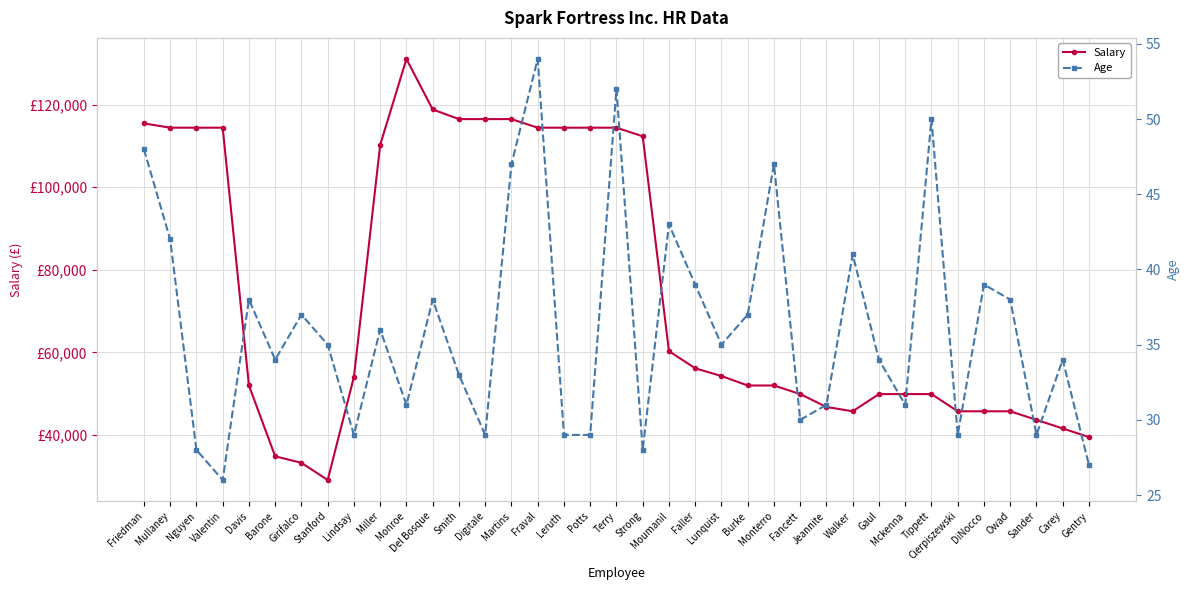

What is the sum of the Salary values at Stanford and Potts?

143520.0